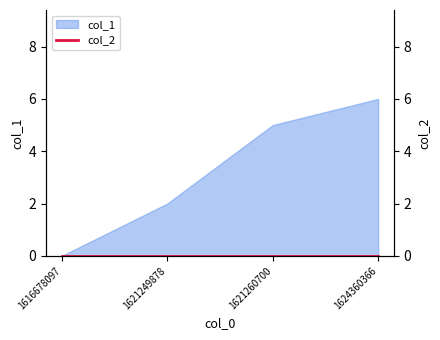

How many data points does each series have?

4